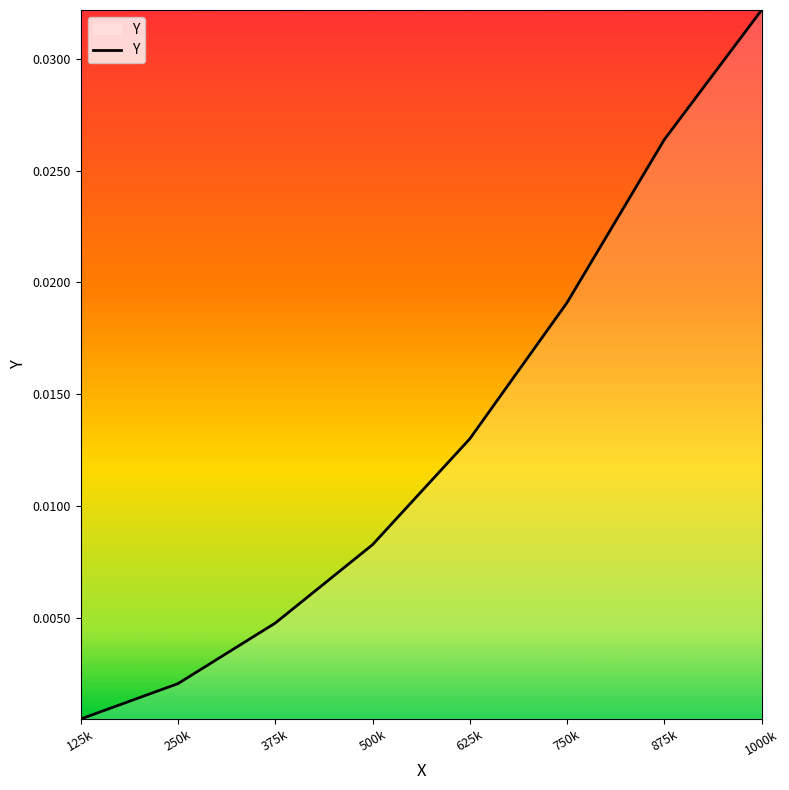

At which category does the chart reach its minimum across all series?

125k